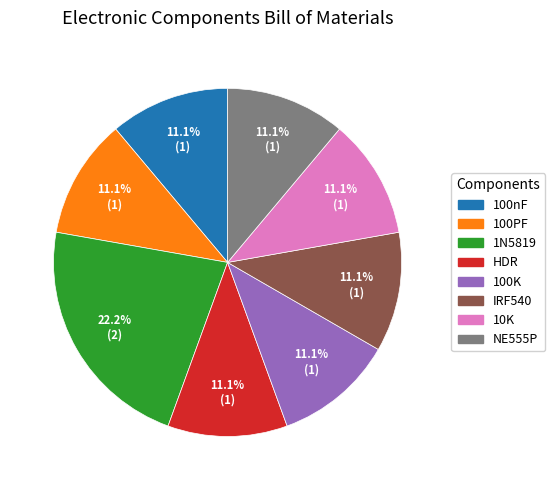

How many slices are in this pie chart?

8